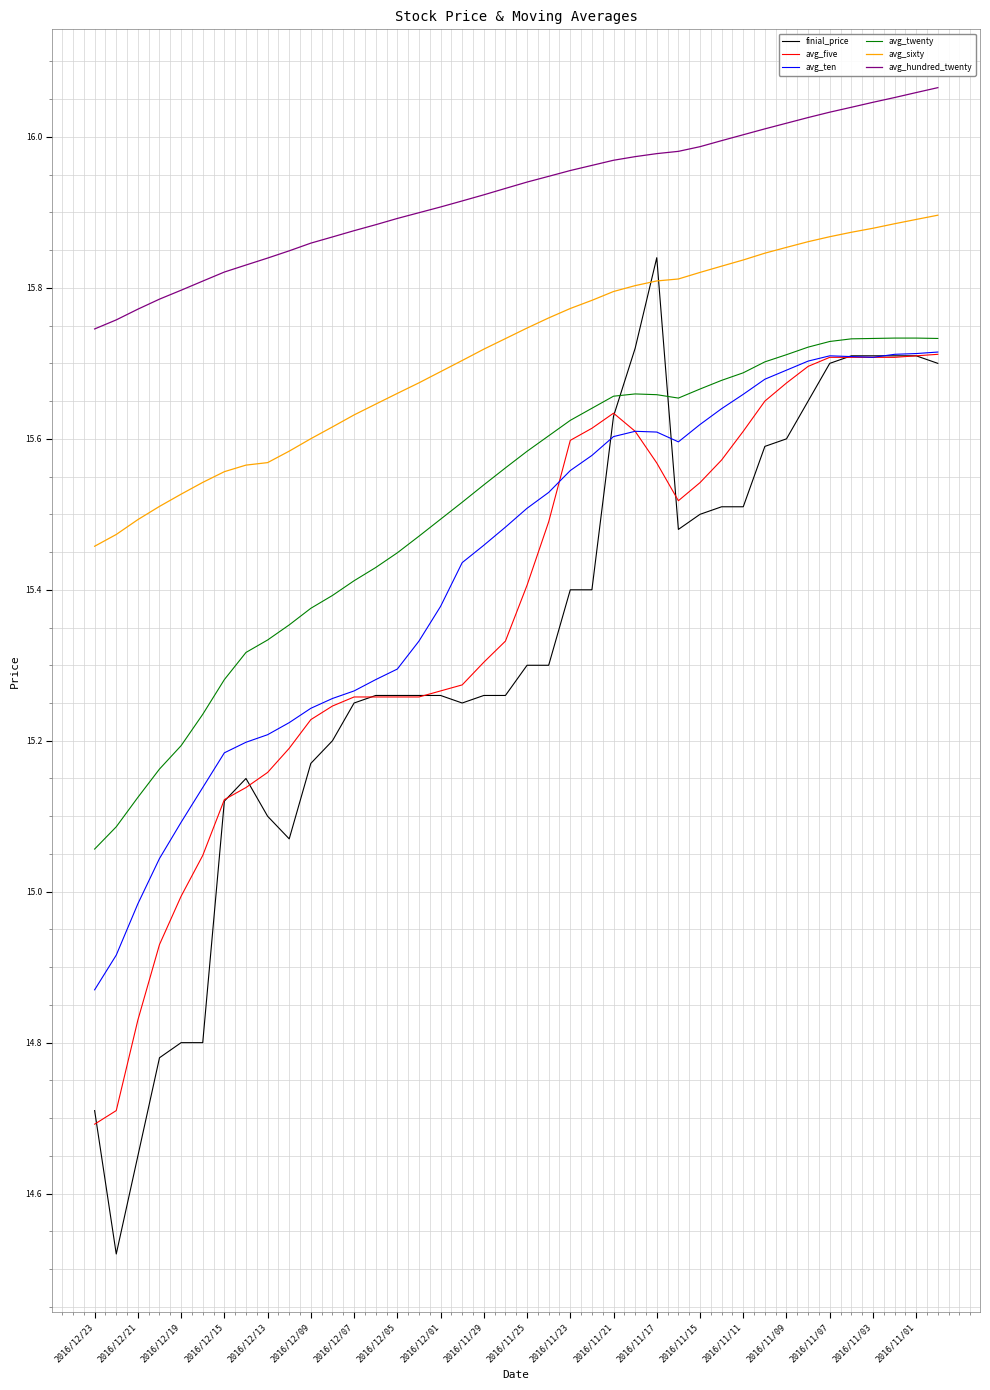

True or false: avg_five and avg_hundred_twenty cross at least once.

False